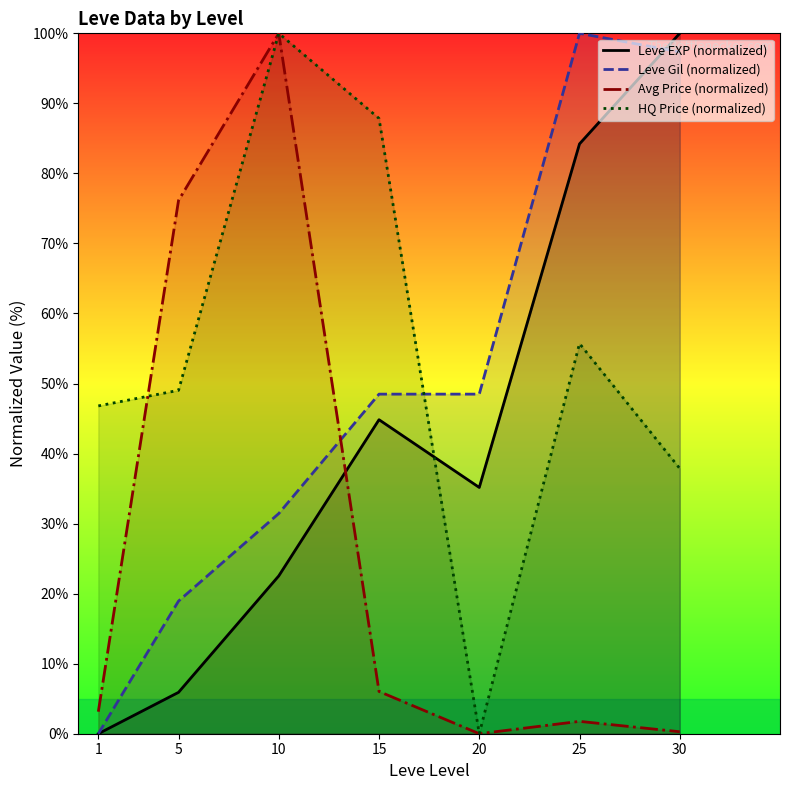

How many distinct data groups are displayed?

4